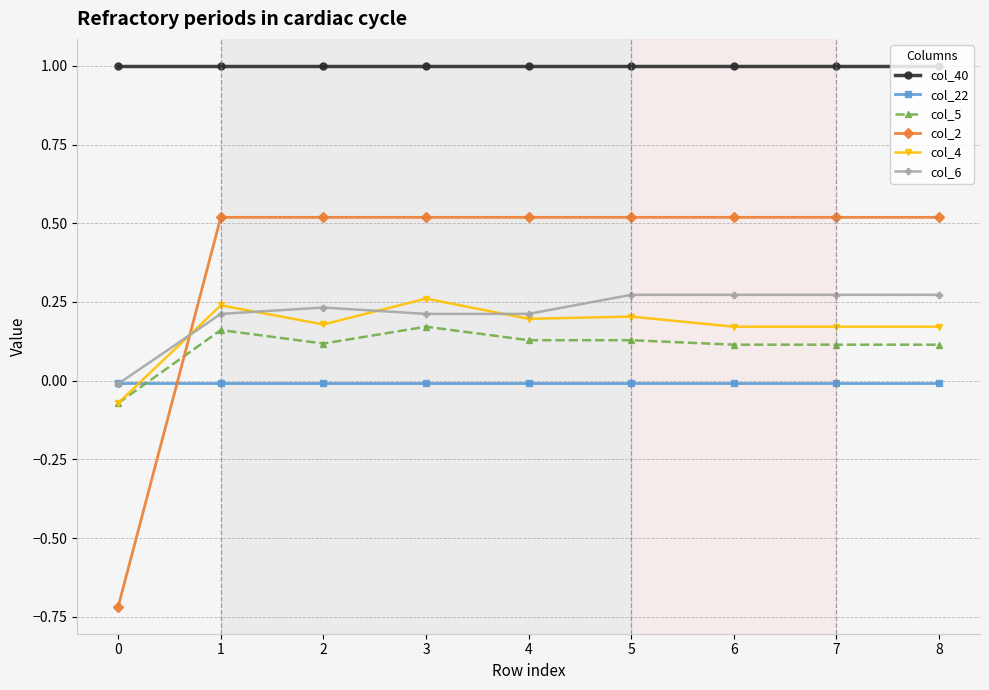

Is the value of col_6 at 0 greater than the value of col_5 at 4?

No